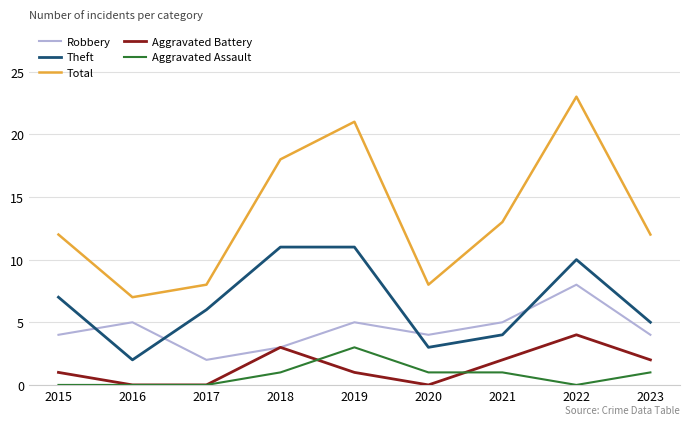

Is the value of Theft at 2022 greater than the value of Aggravated Battery at 2015?

Yes